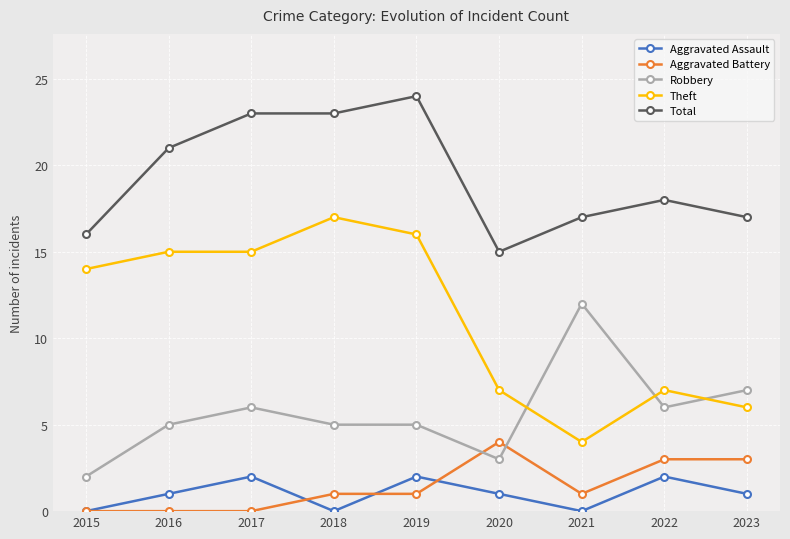

Is the value of Aggravated Battery at 2018 greater than the value of Robbery at 2023?

No